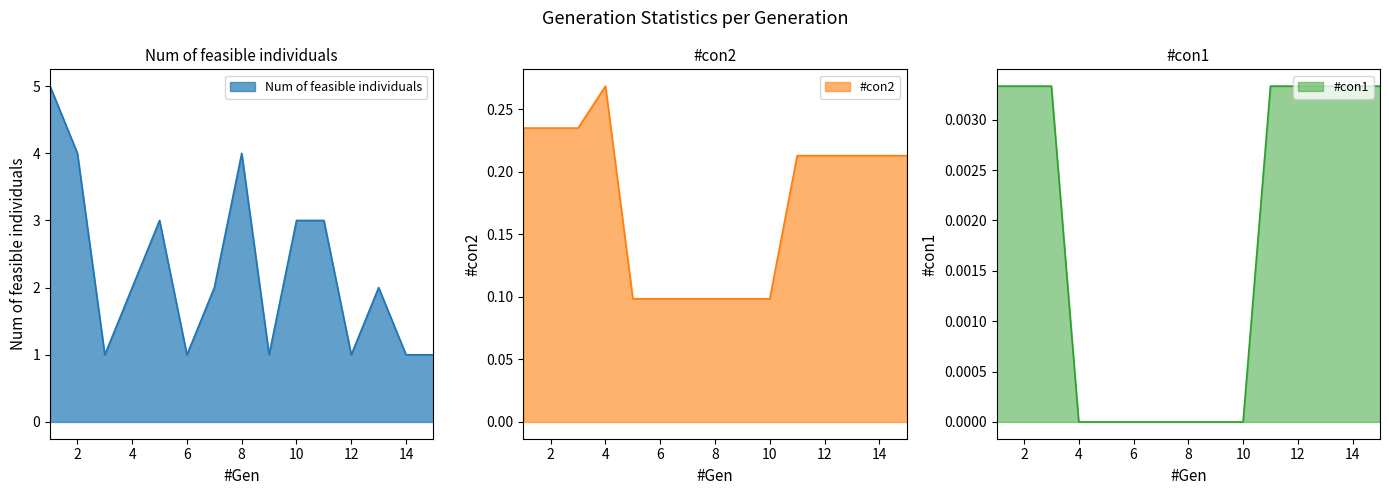

At how many categories does at least one series exceed 1?

9